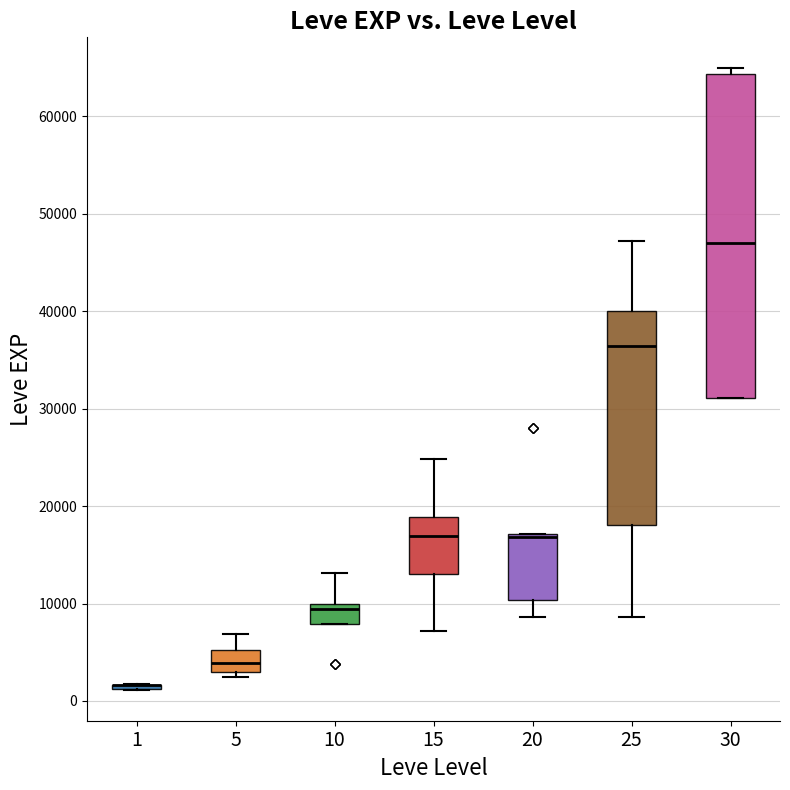

Where is the upper edge of the box at x = 30 on the y-axis? The values are not printed on the chart, so give them approximately, as read against the axis.

64000